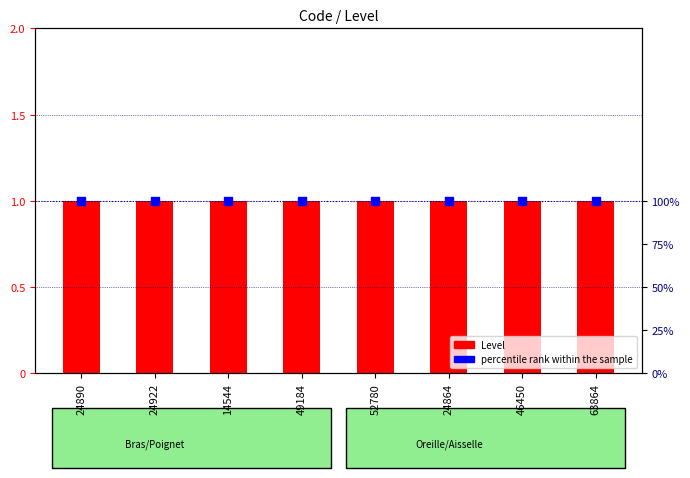

Is the value of Level at 24922 greater than the value of percentile rank within the sample at 52780?

No